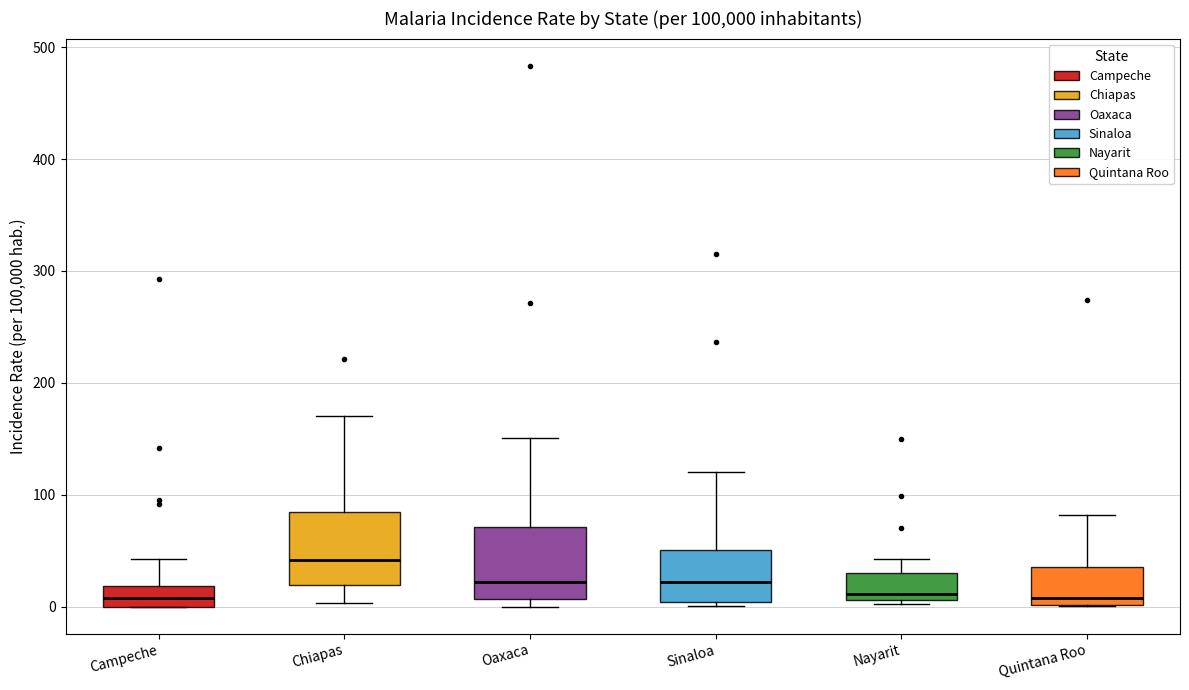

Reading left to right, transcribe this box plot: for each box, give where its median line is, the range the box spans, and where its two whiskers end, as read against the y-axis. The values are not printed on the chart, so give them approximately, as read against the axis.

Campeche: median 10, box 0 to 20, whiskers 0 to 40
Chiapas: median 40, box 20 to 80, whiskers 0 to 170
Oaxaca: median 20, box 10 to 70, whiskers 0 to 150
Sinaloa: median 20, box 0 to 50, whiskers 0 to 120
Nayarit: median 10 (just above the box's lower edge), box 10 to 30, whiskers 0 to 40
Quintana Roo: median 10, box 0 to 40, whiskers 0 to 80